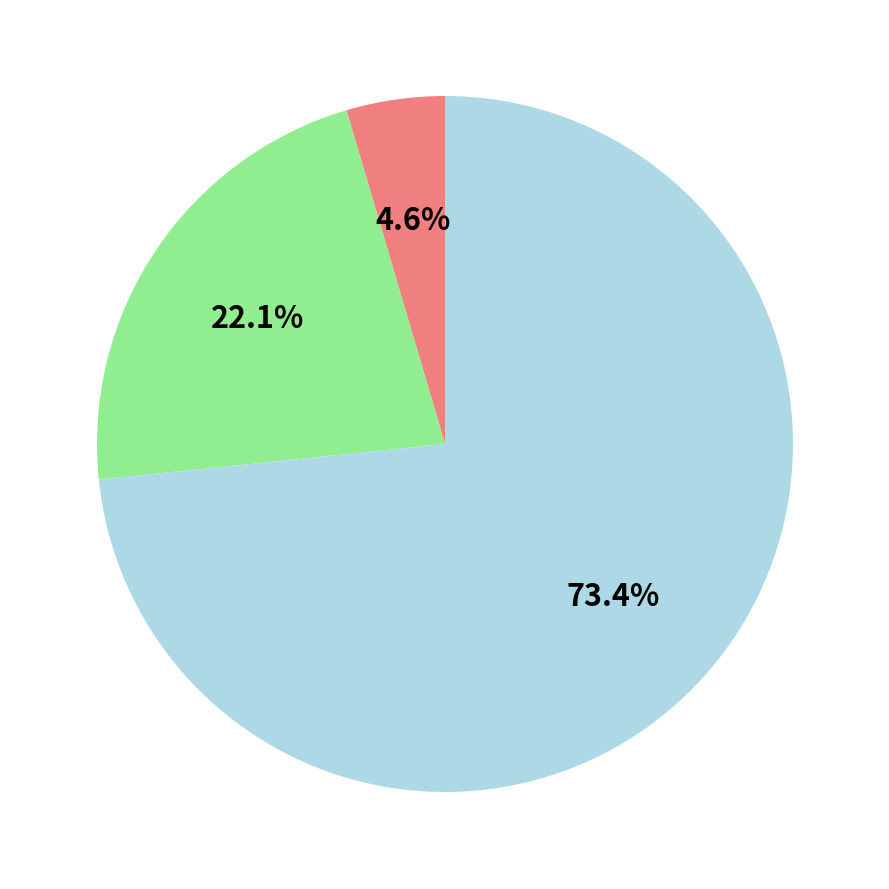

Does any single category account for the majority?

Yes